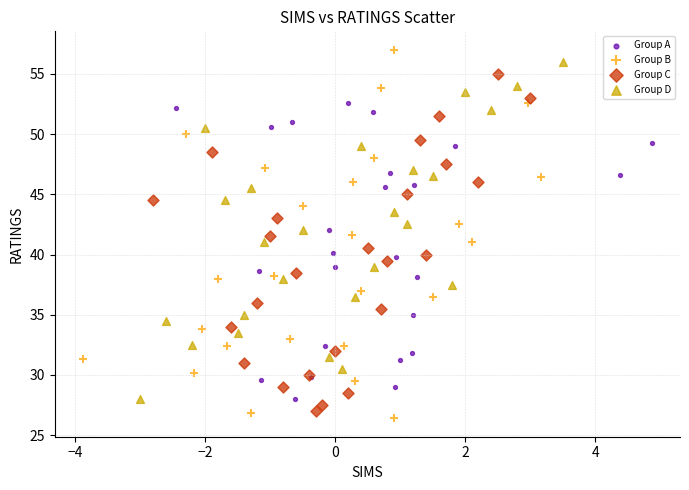

What are all the series names shown in the legend?

Group A, Group B, Group C, Group D